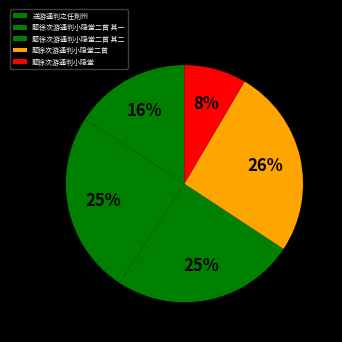

How many segments does this pie chart have?

5